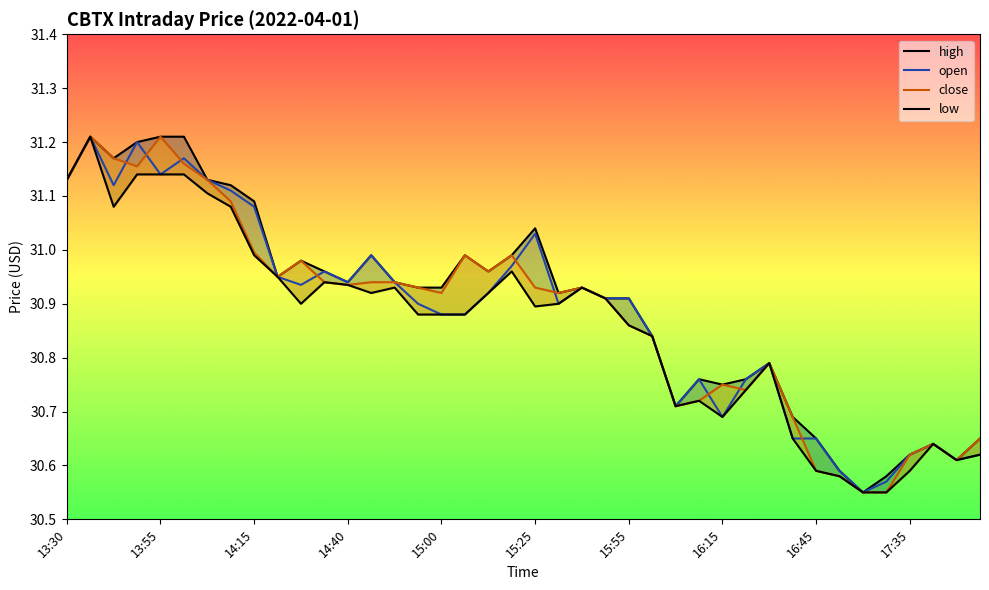

Is it true that open equals 9.2 at 15:00?

False